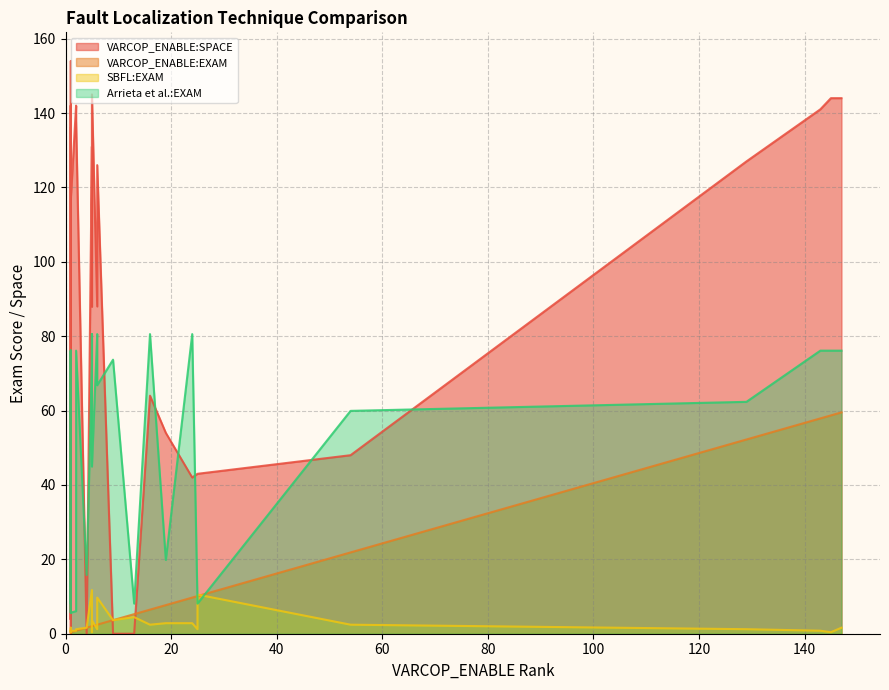

Is the value of SBFL:EXAM at 19 greater than the value of Arrieta et al.:EXAM at 2?

No